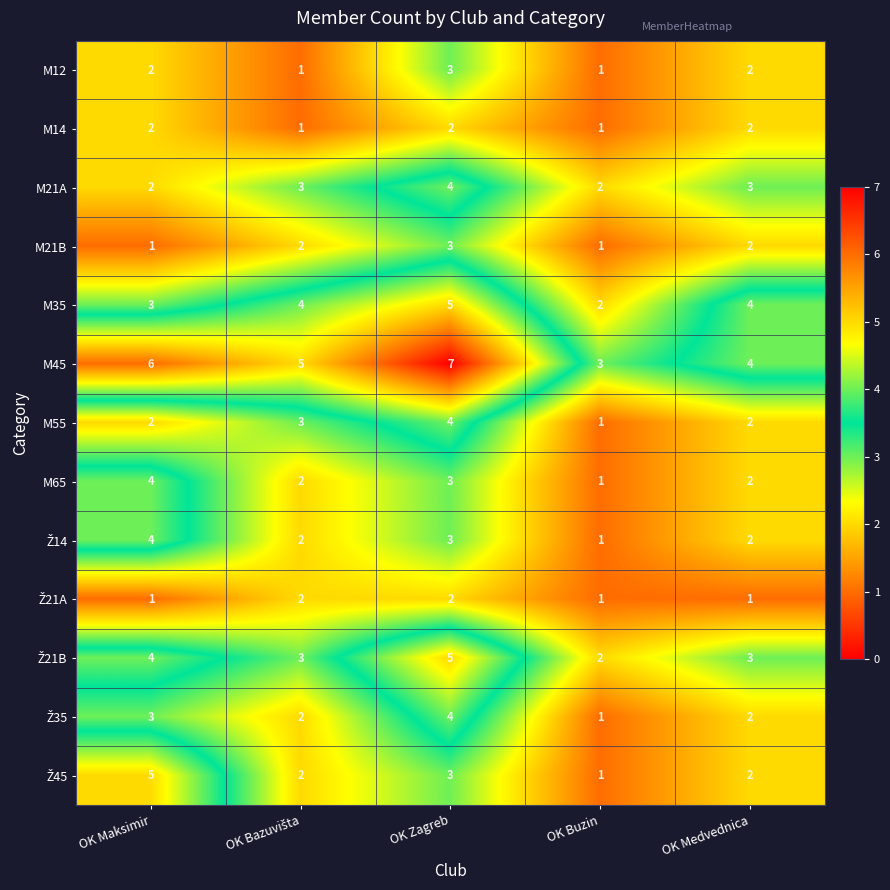

Which category has the highest value across all series?

OK Zagreb